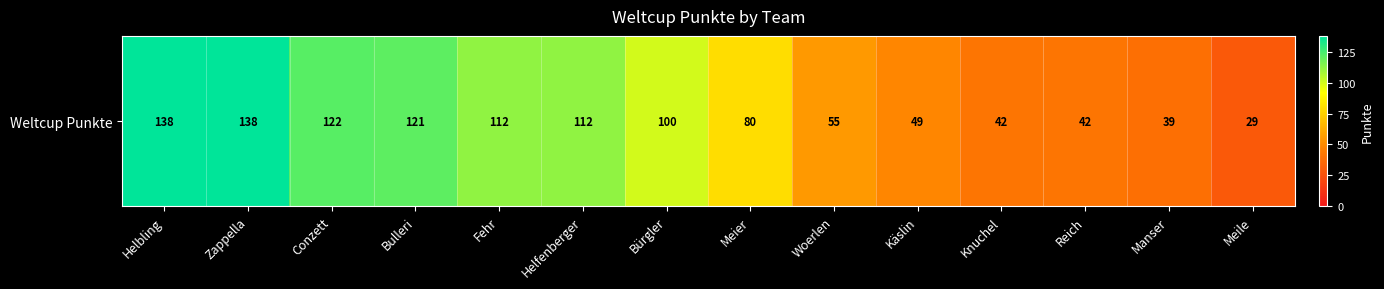

At which label is the value closest to 83?

Meier